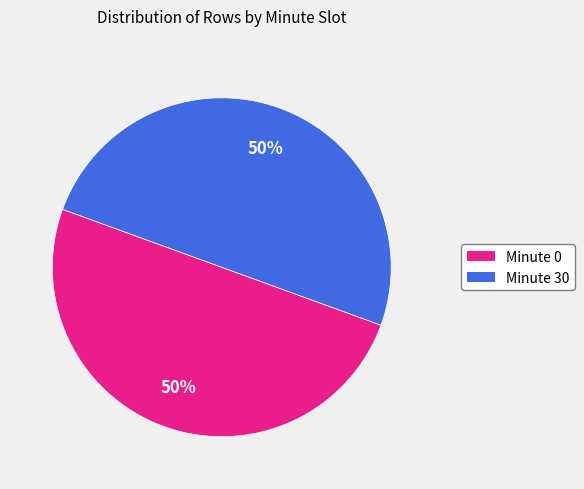

To the nearest percent, what is the difference between the largest and smallest slice percentages?

0%